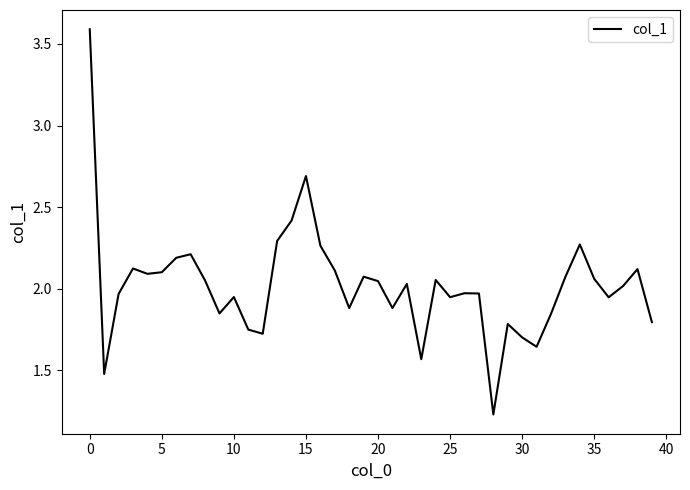

What is the sum of all values?

80.7